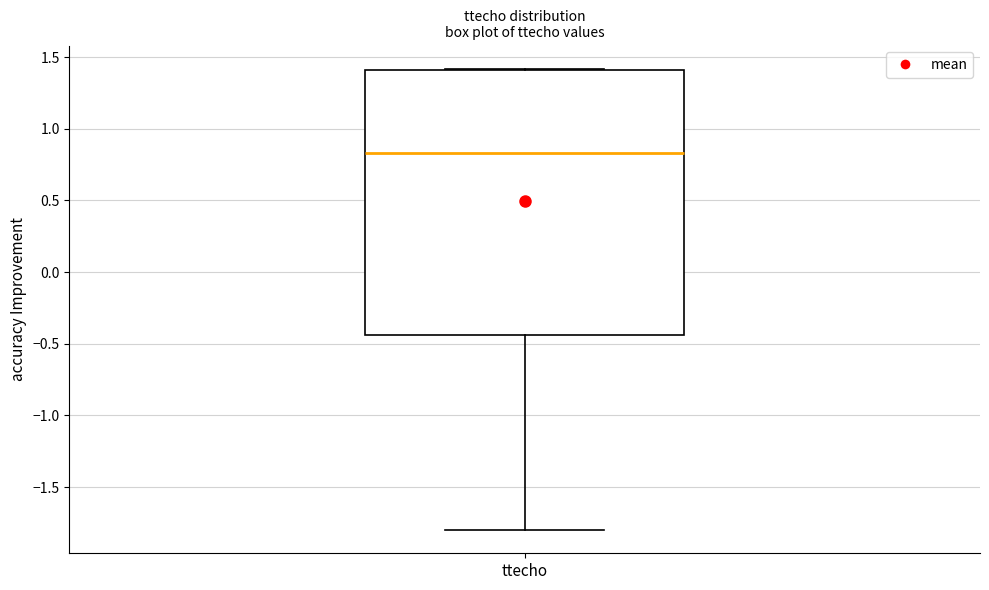

Read this box plot against the y-axis: the position of the median line, the range covered by the box, and the ends of both whiskers. The values are not printed on the chart, so give them approximately, as read against the axis.

median 0.85, box -0.45 to 1.40, whiskers -1.80 to 1.40